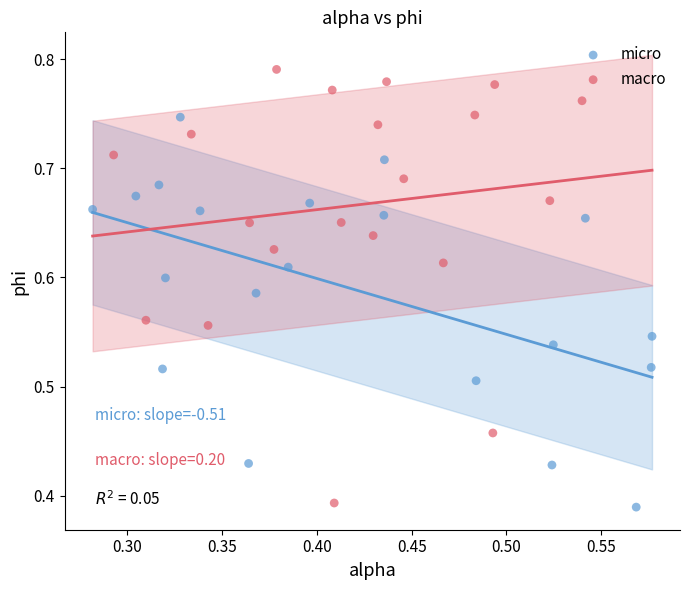

Which series has the largest Y range (max minus min)?

macro